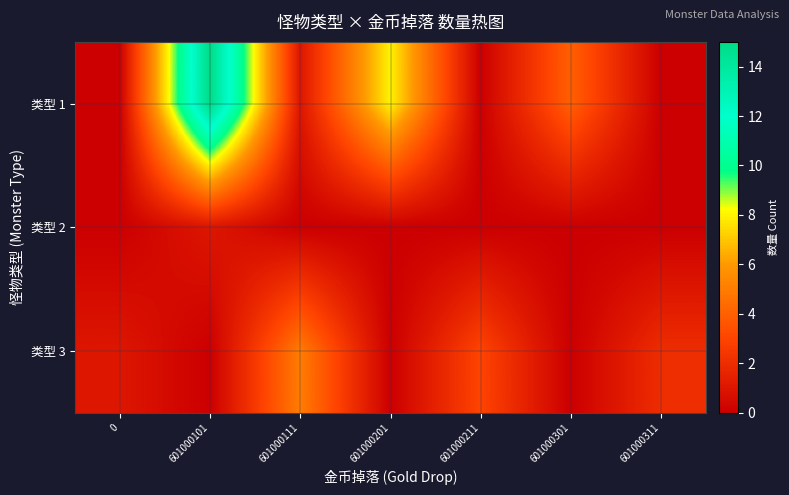

Which series has the largest total across all categories?

row_0